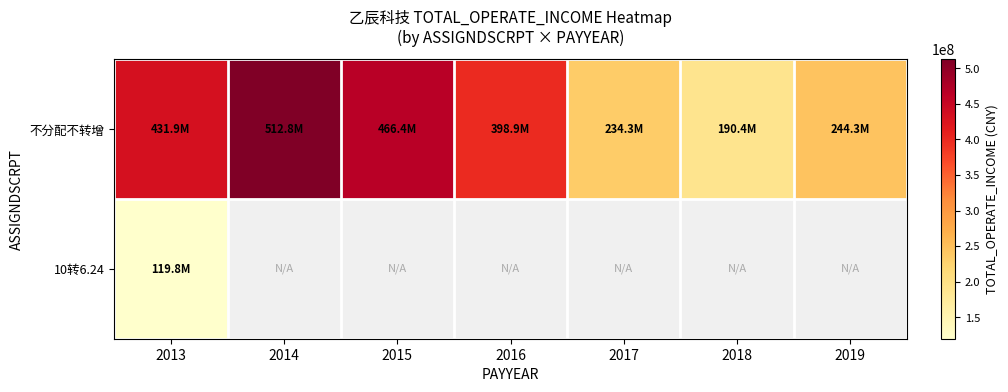

At which label is 不分配不转增 closest to 351615618?

2016